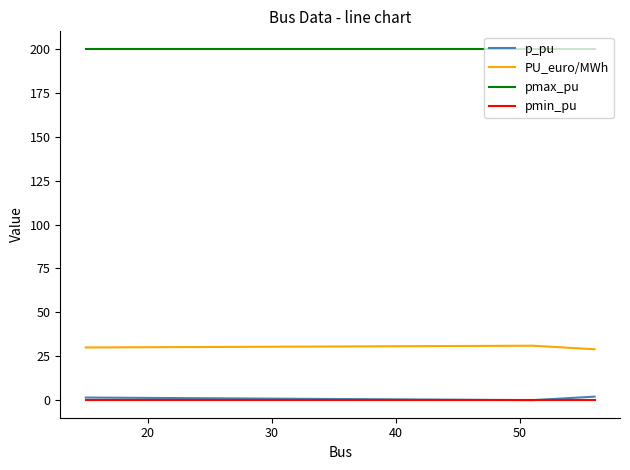

What is the greatest value displayed?

200.0